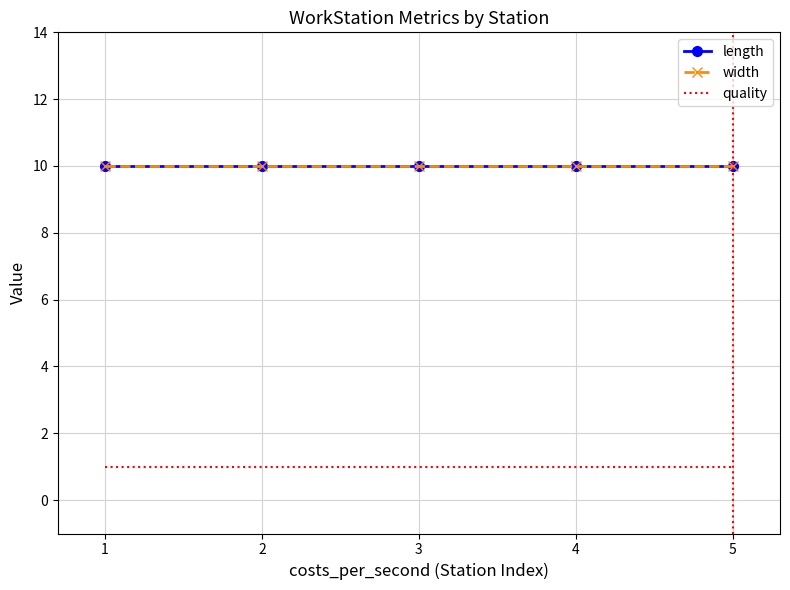

What are all the series names shown in the legend?

length, width, quality